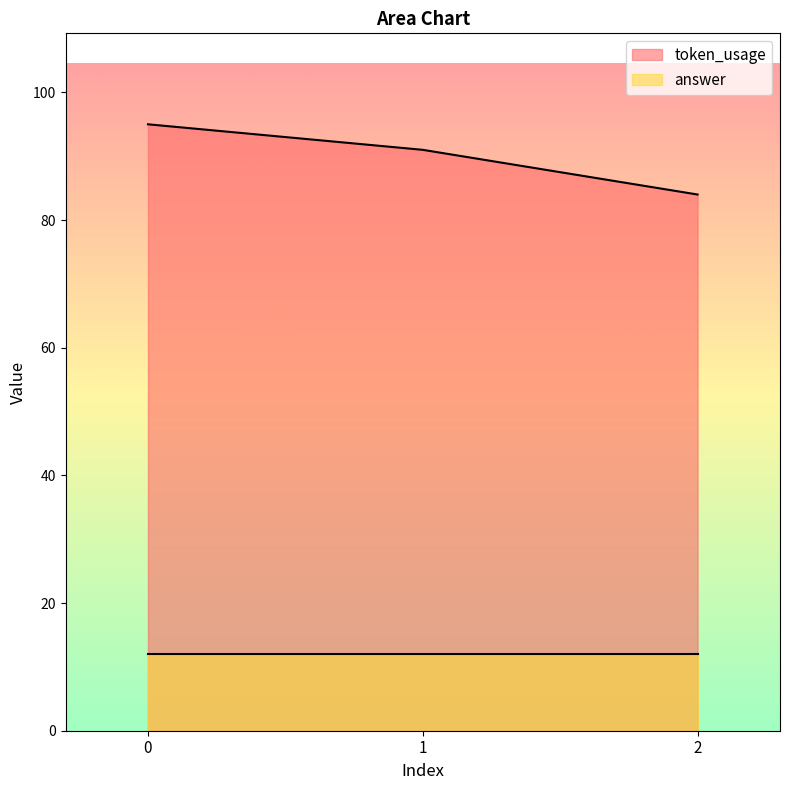

How many values are below 91?

1